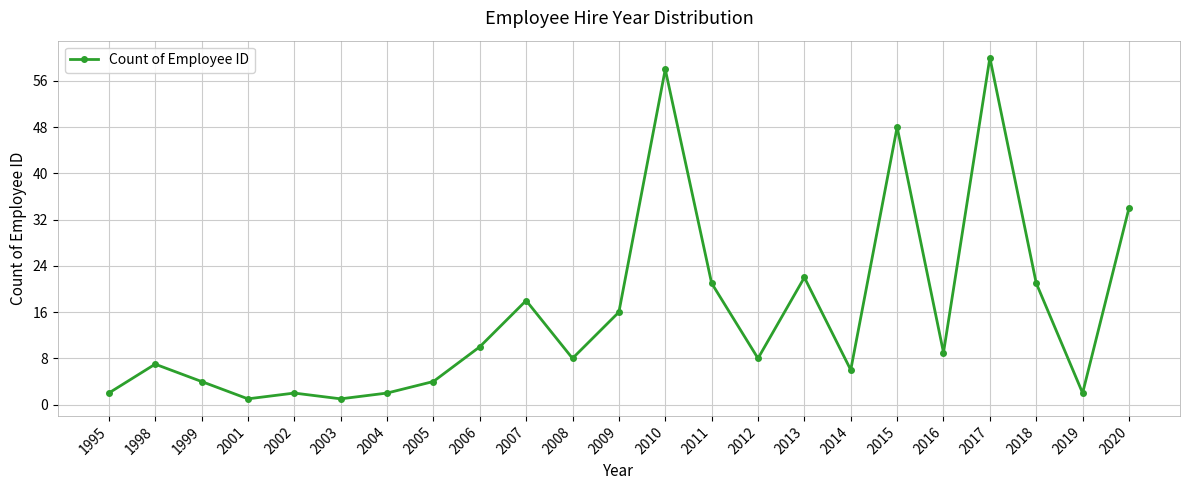

The chart shows a value of 60 at 2017. True or false?

True